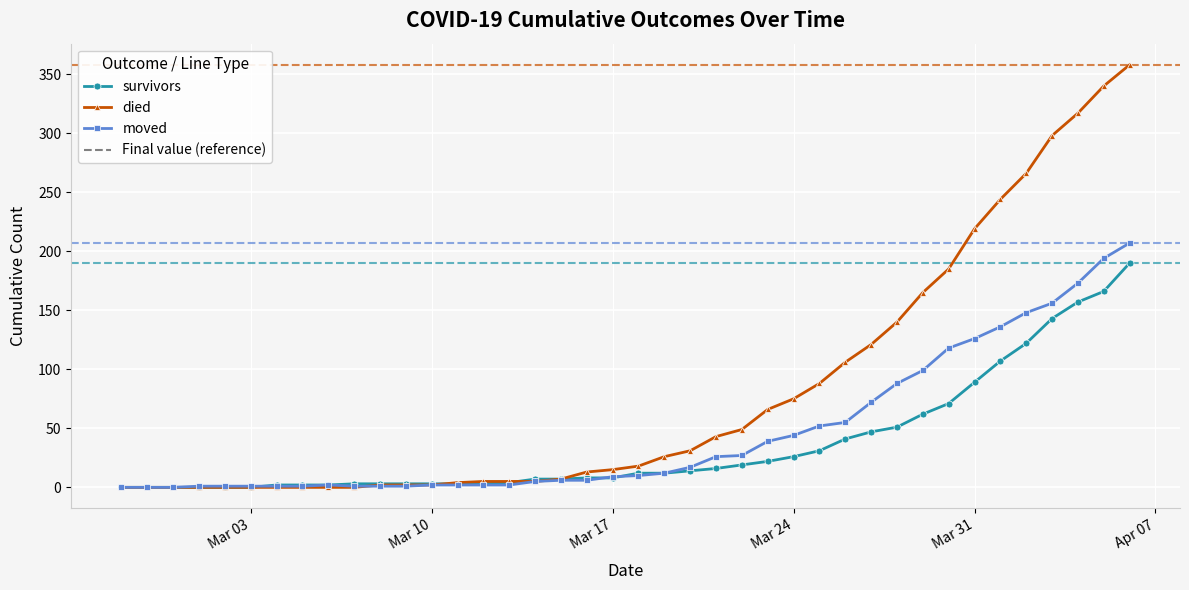

What is the maximum value for died?

358